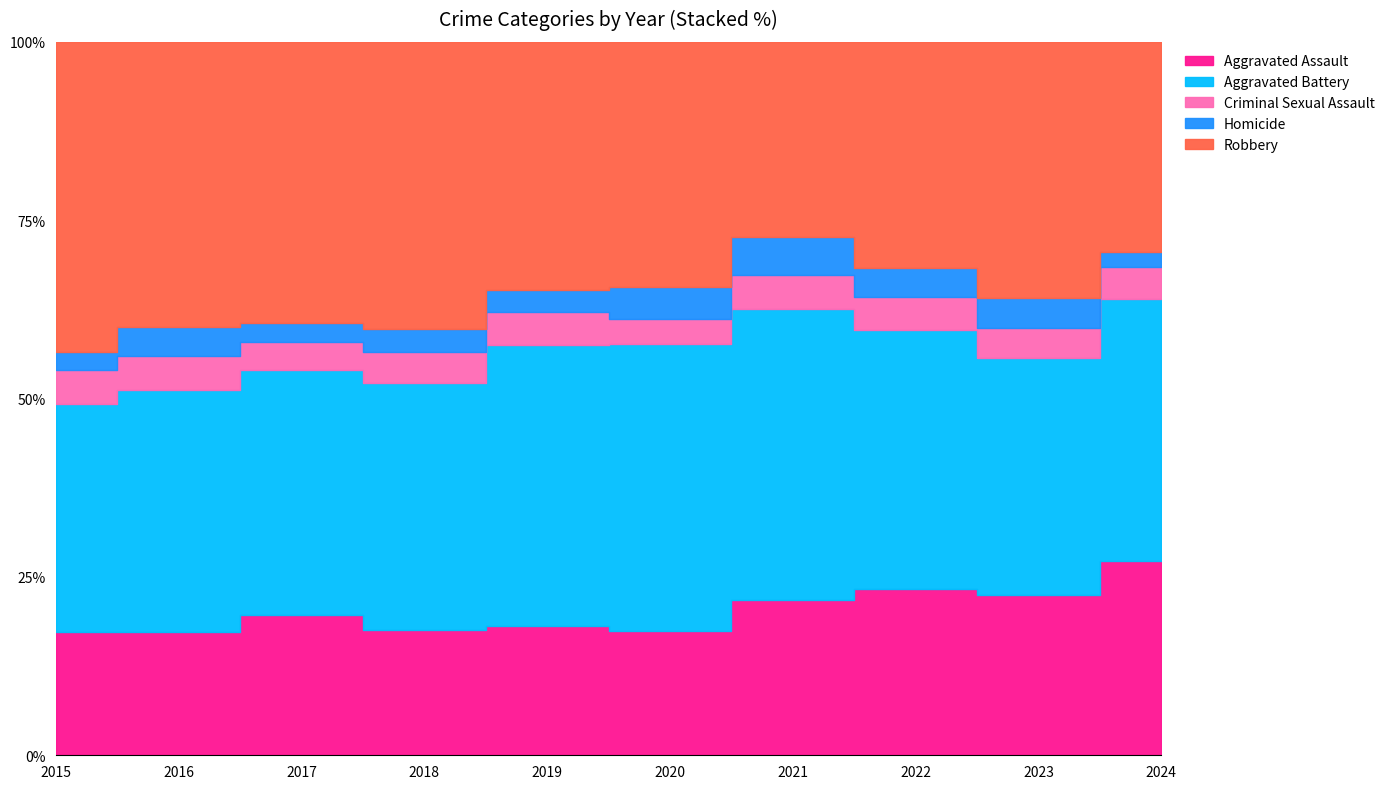

Between 2015 and 2022, which series saw the biggest shift?

Robbery